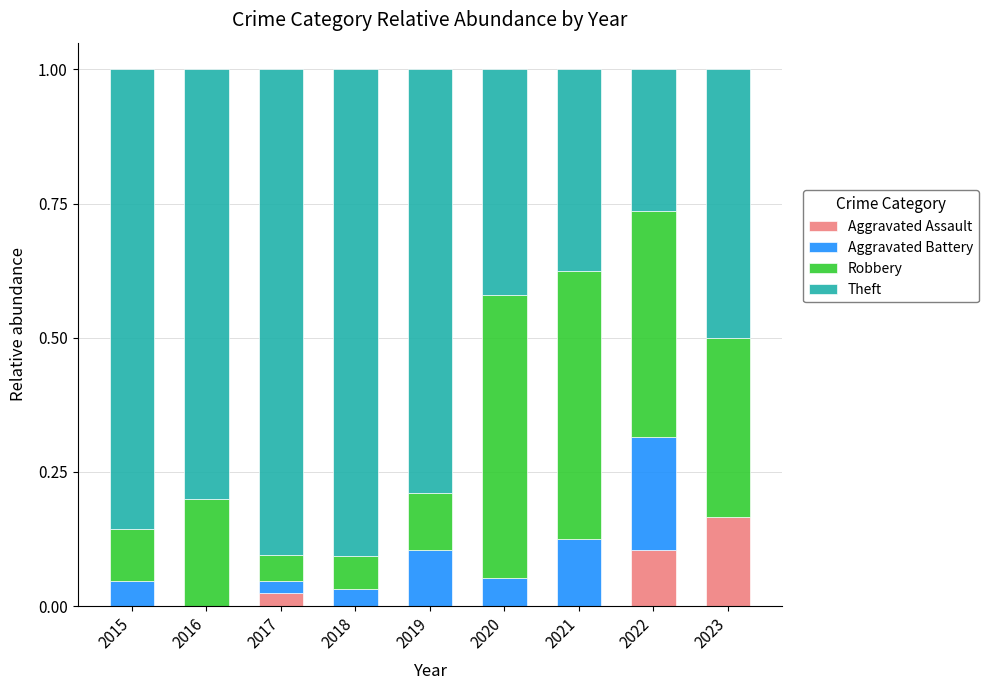

What is the total value across all series at 2022?

1.0